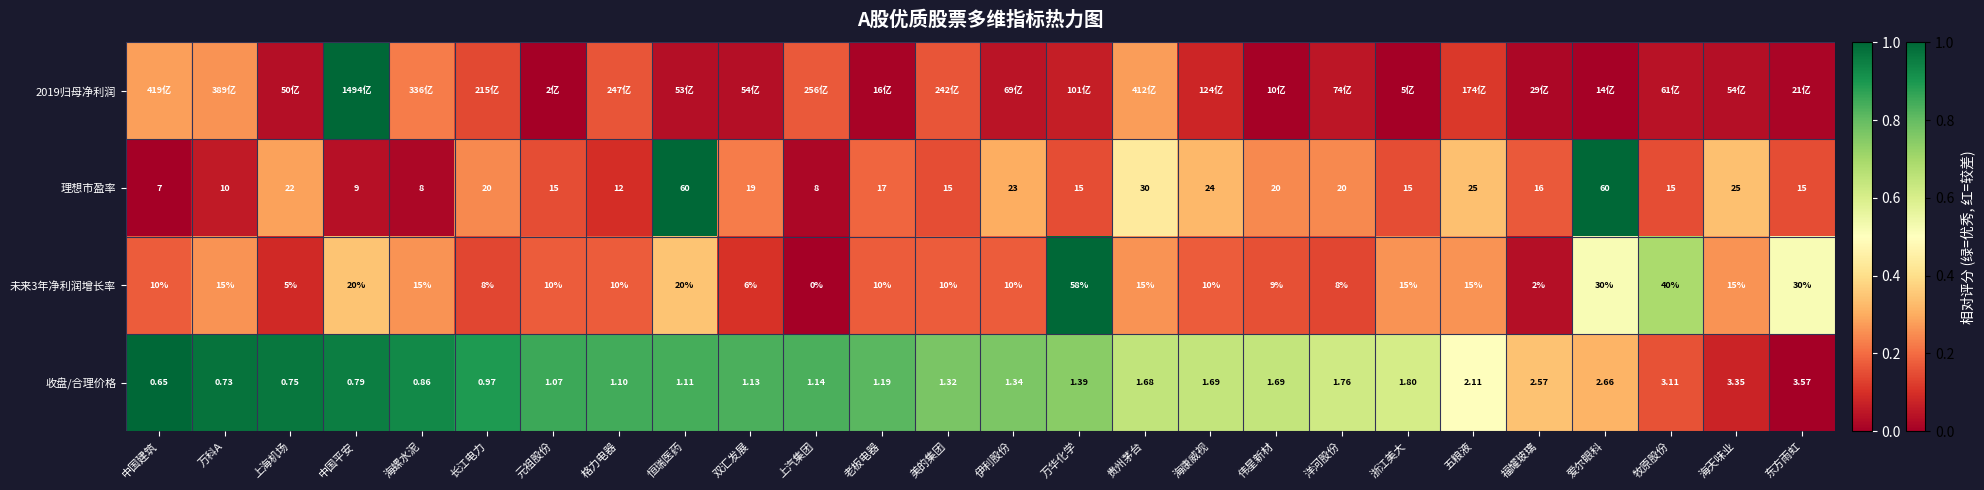

Is the value of 未来3年净利润增长率 at 东方雨虹 greater than the value of 收盘/合理价格 at 长江电力?

Yes